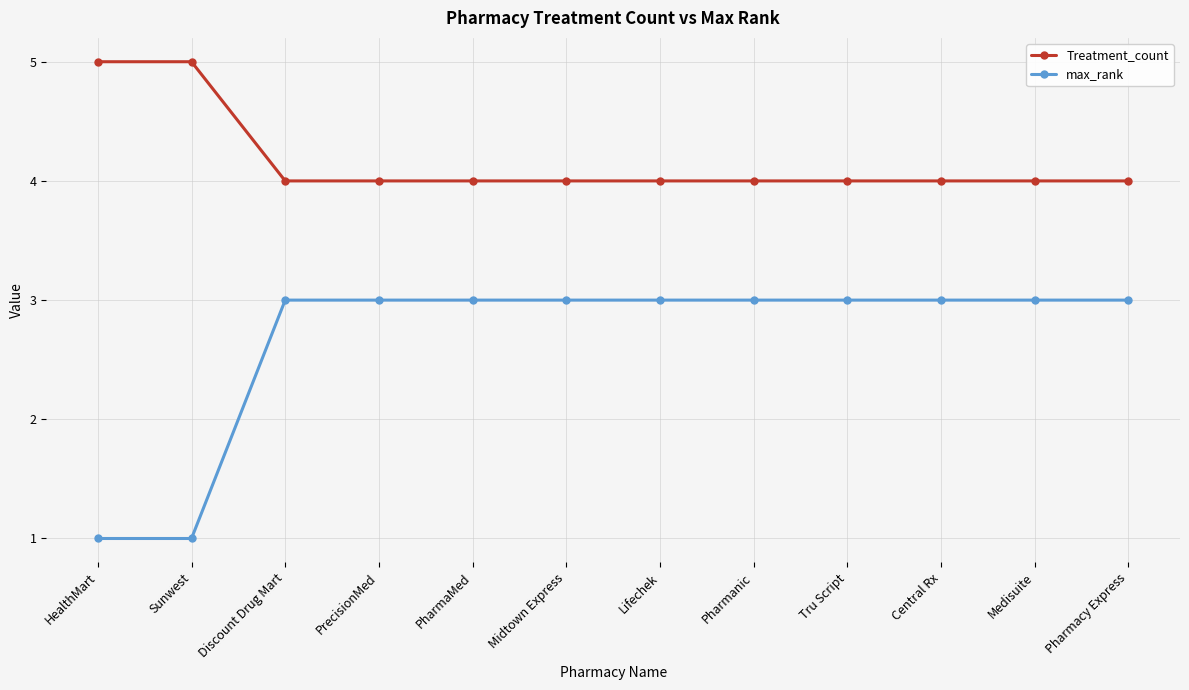

How many lines are shown in the chart?

2